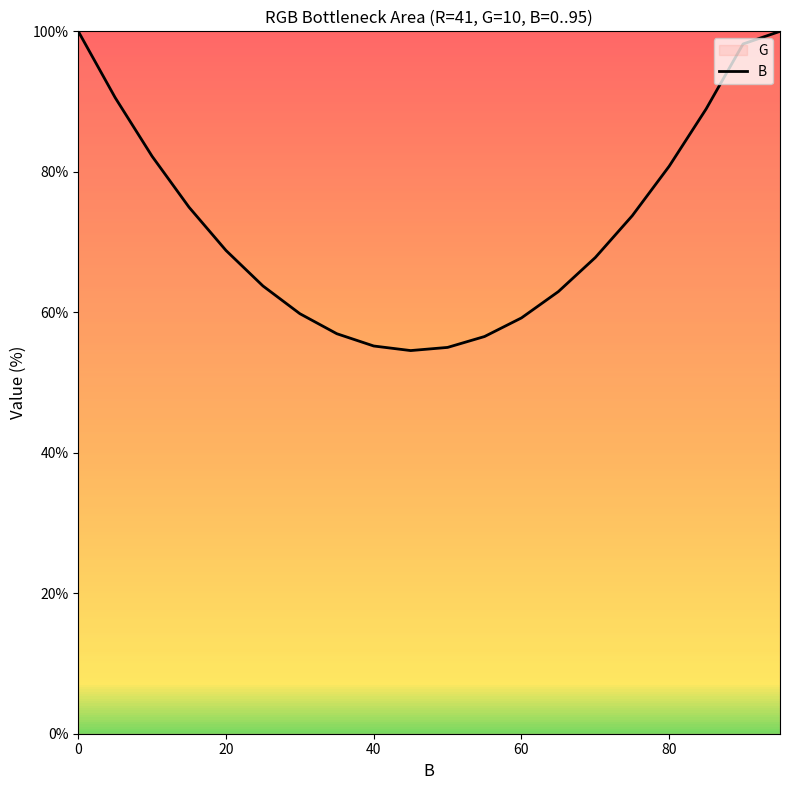

What is the greatest value displayed?

100.0